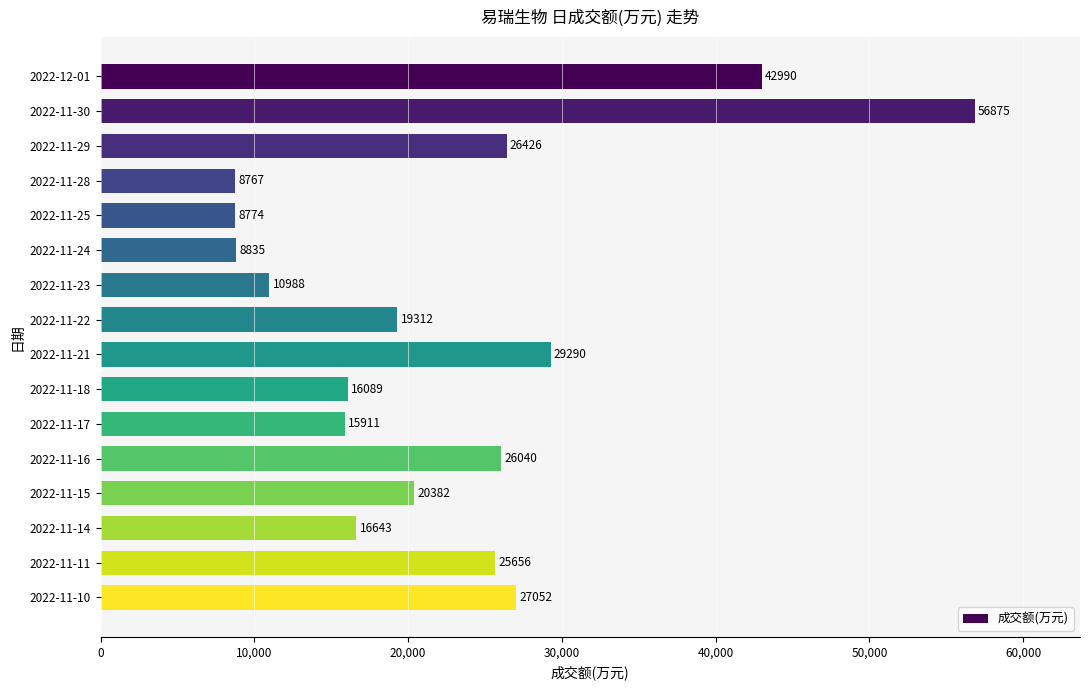

What is the value of the 14th bar from the top?

16643